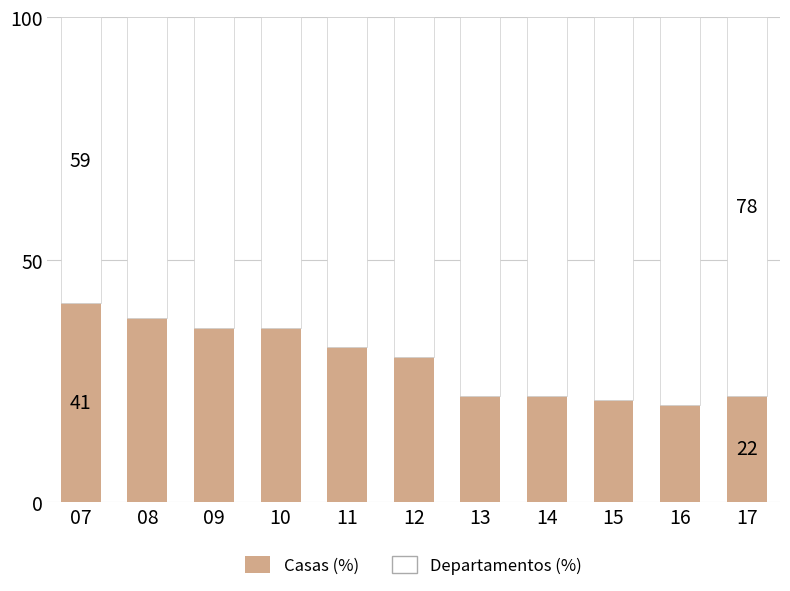

Is it true that Casas (%) equals 22 at 14?

True